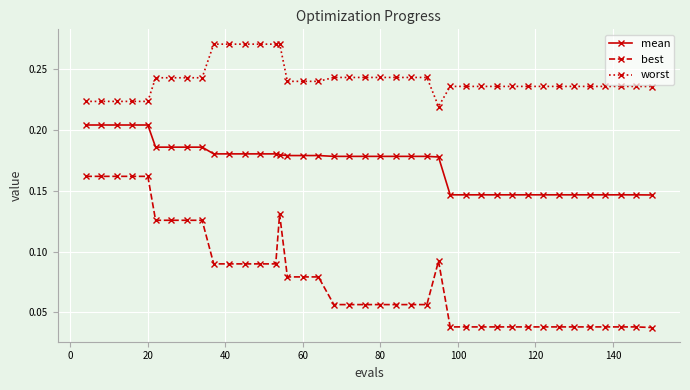

Which series has the widest spread of values?

best